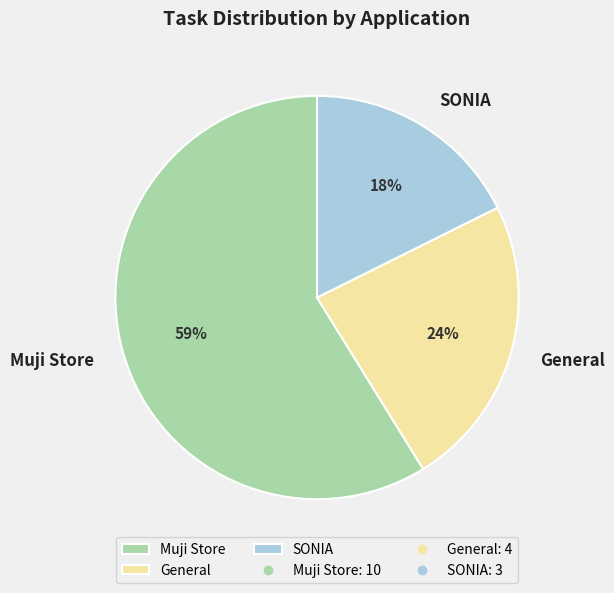

True or false: Muji Store accounts for 59% of the total.

True